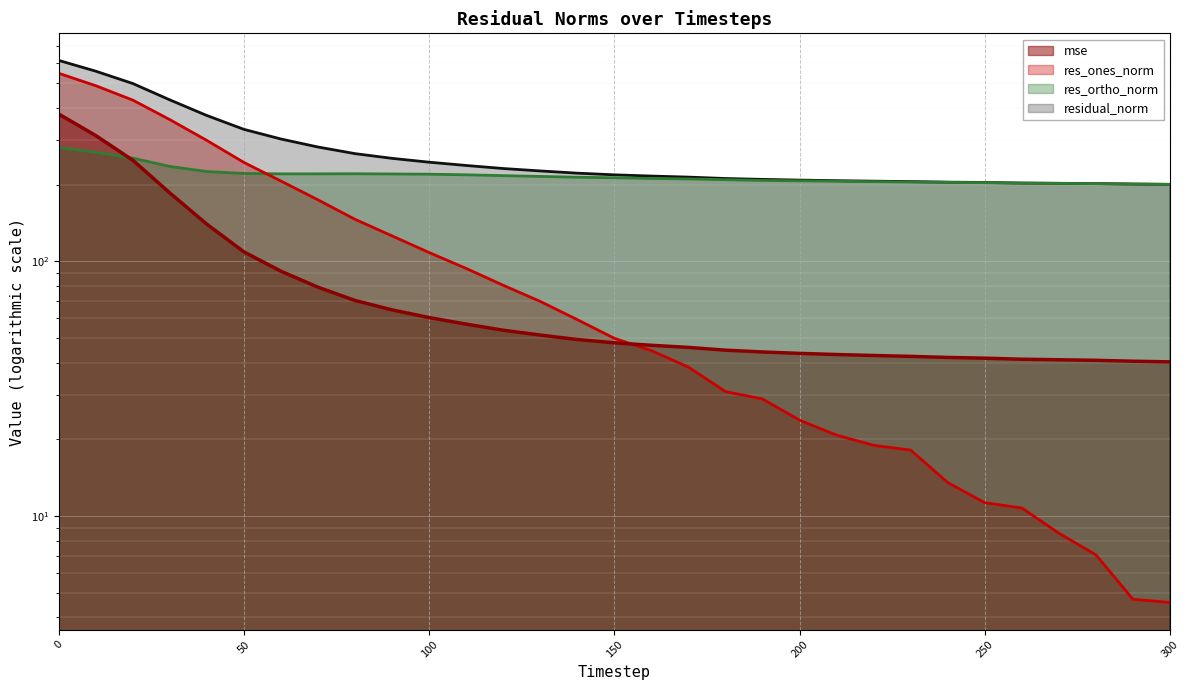

Rank the series at 20 from highest to lowest value.

residual_norm, res_ones_norm, res_ortho_norm, mse